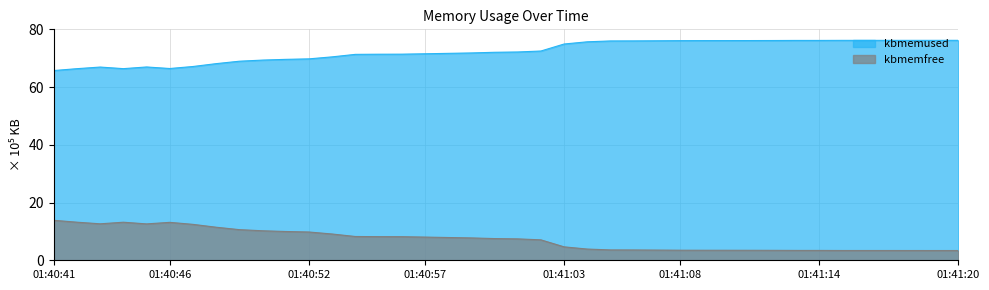

What is the minimum value shown in the chart?

3.4